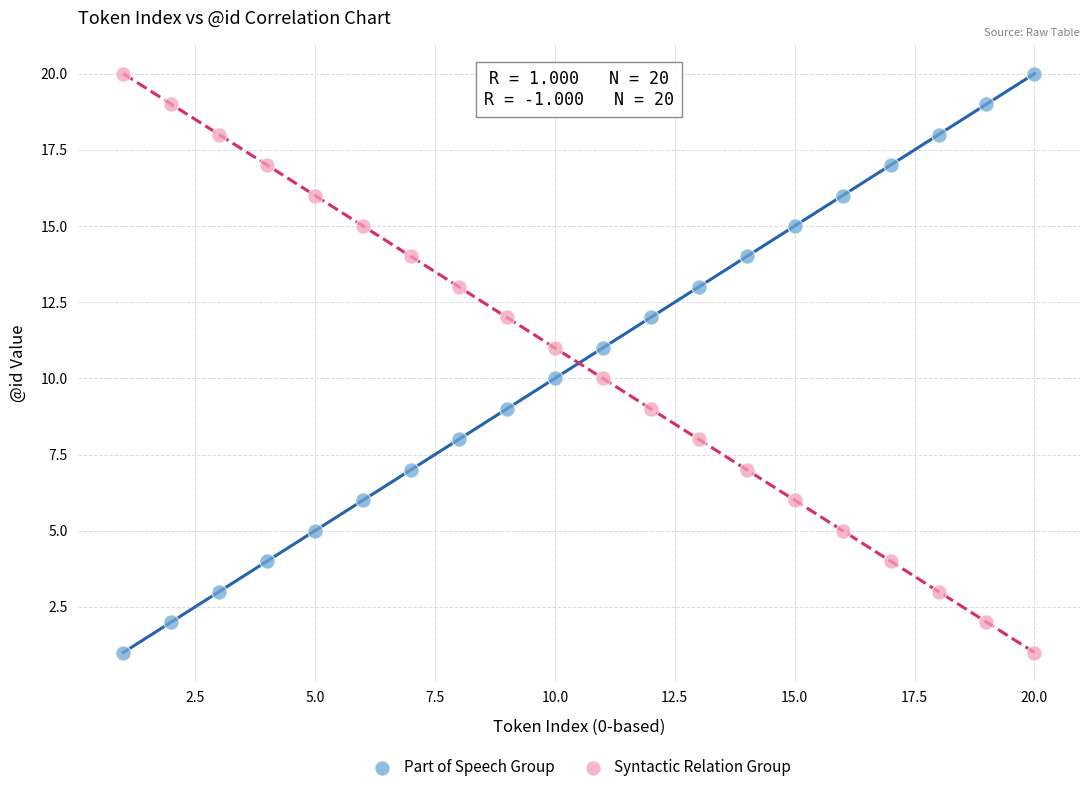

Across all data points, what is the range of X values (max minus min)?

19